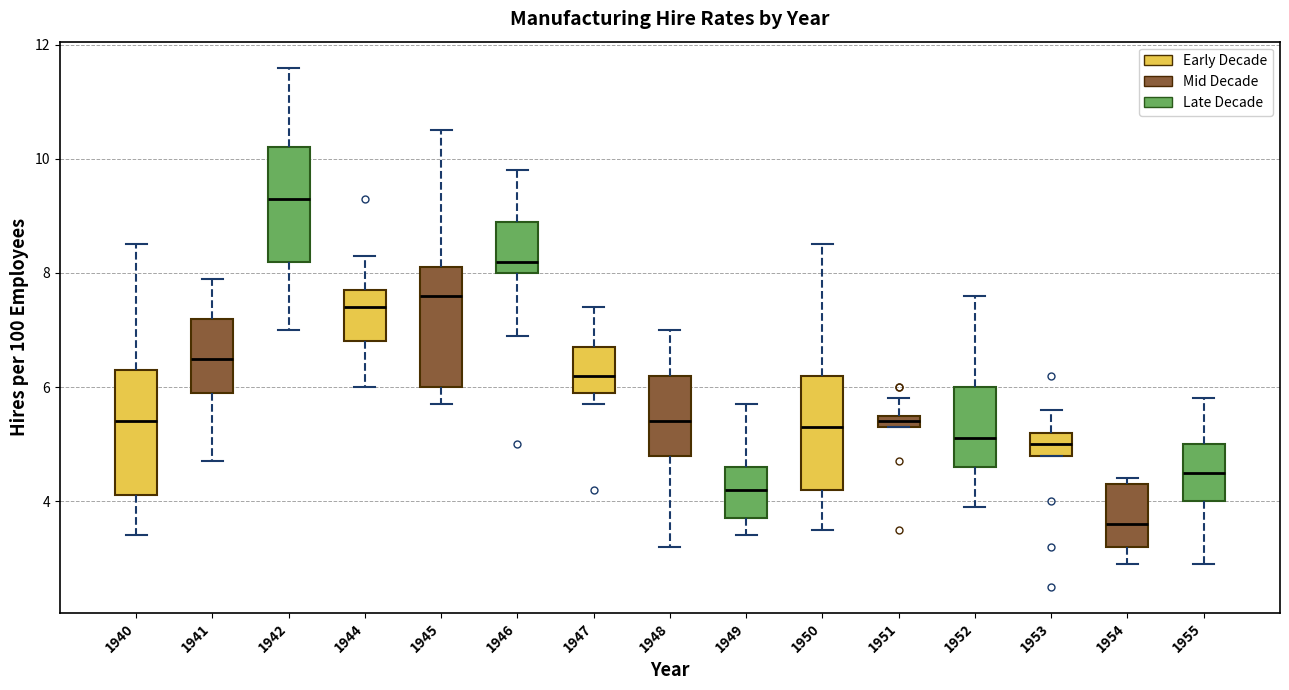

Where is the upper edge of the box at x = 1944 on the y-axis? The values are not printed on the chart, so give them approximately, as read against the axis.

7.8